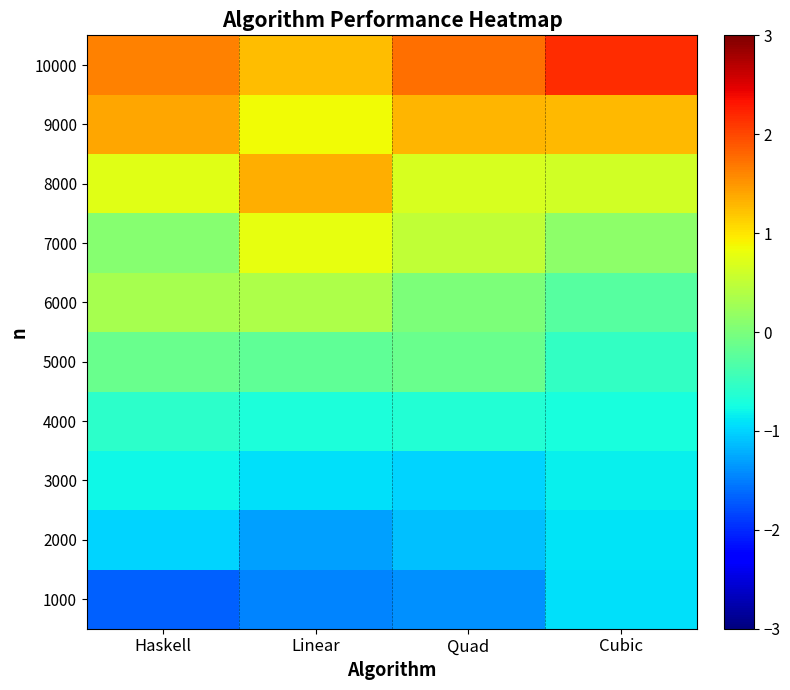

What is the minimum value shown in the chart?

-1.7